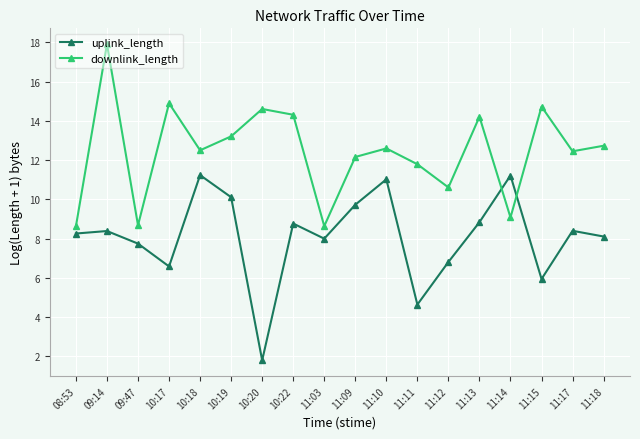

True or false: uplink_length and downlink_length cross at least once.

True